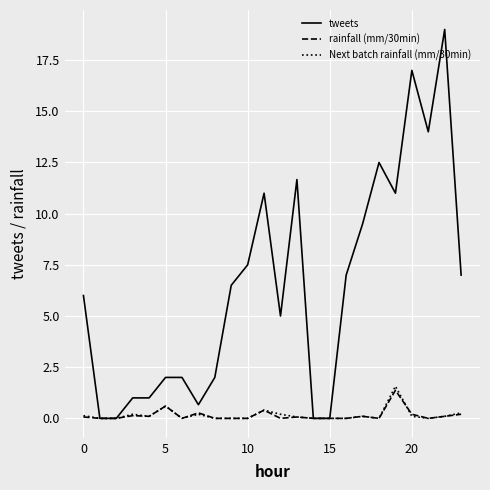

Which series has the widest spread of values?

tweets